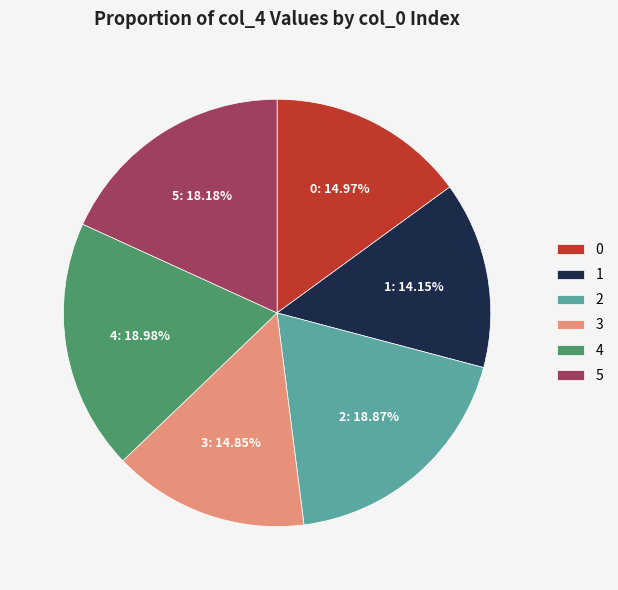

Approximately how many times larger is the value at 5 compared to 3?

1.2